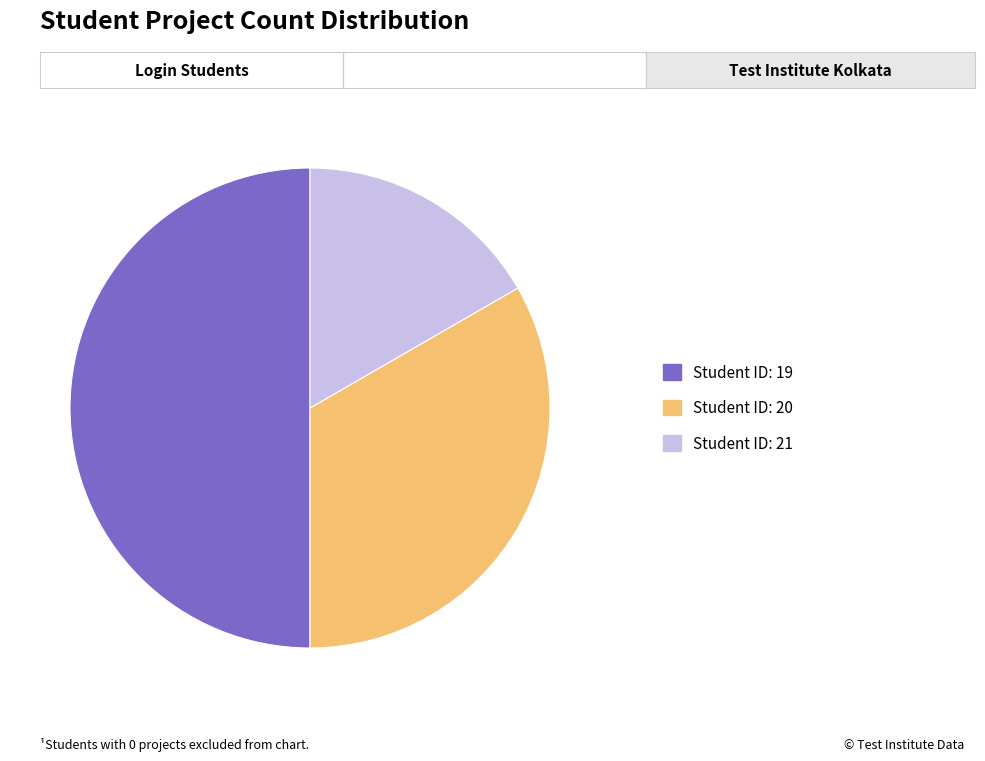

Count the number of slices in the pie.

3